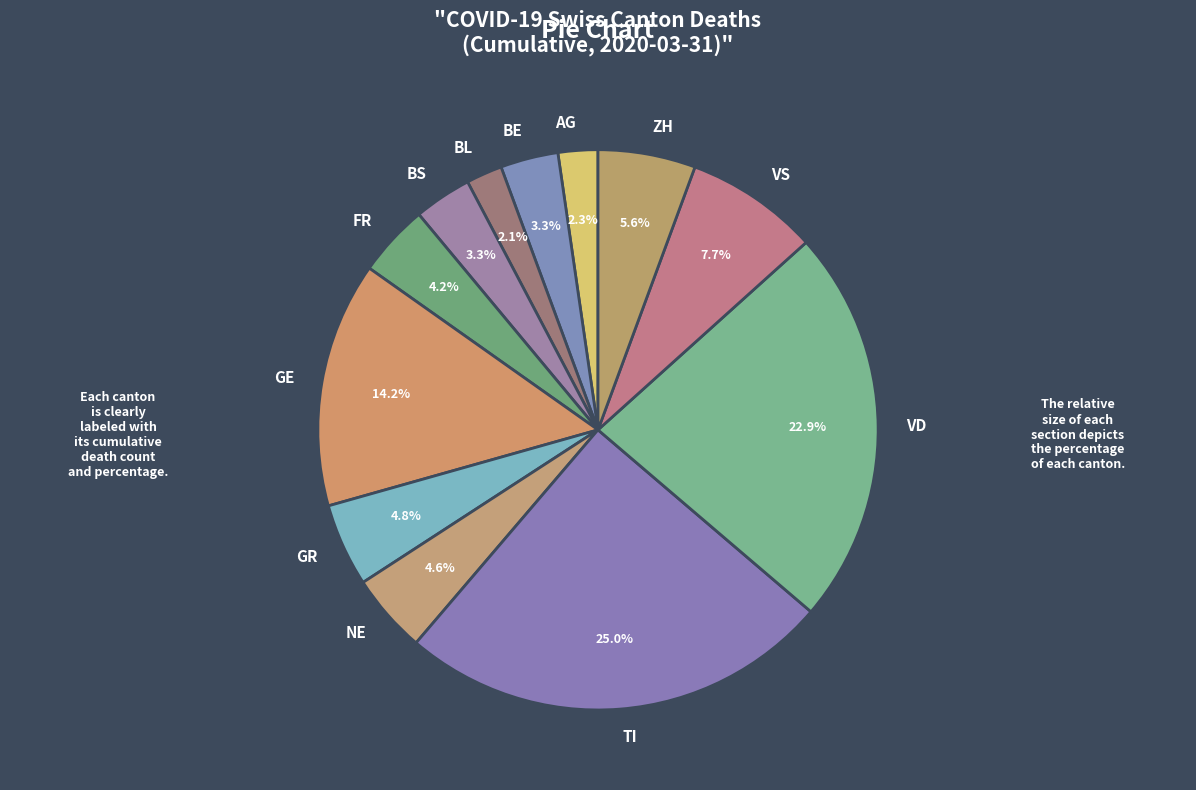

Does TI represent more than half of the total?

No